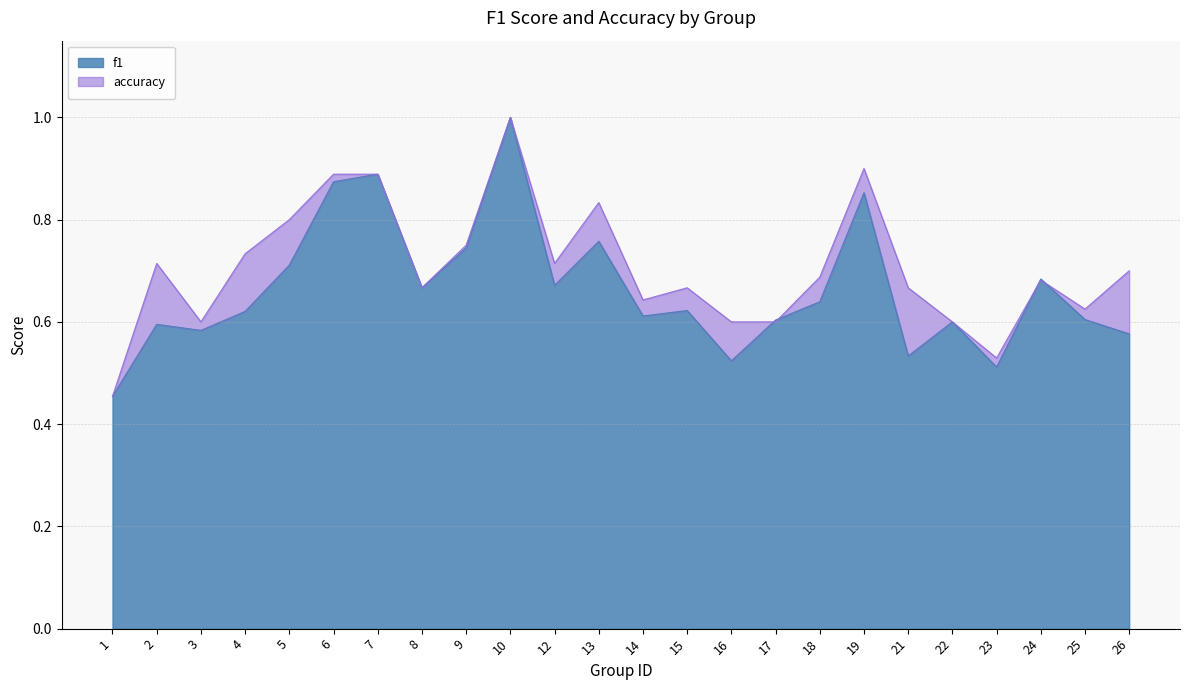

How many intersections are there between accuracy and f1?

4